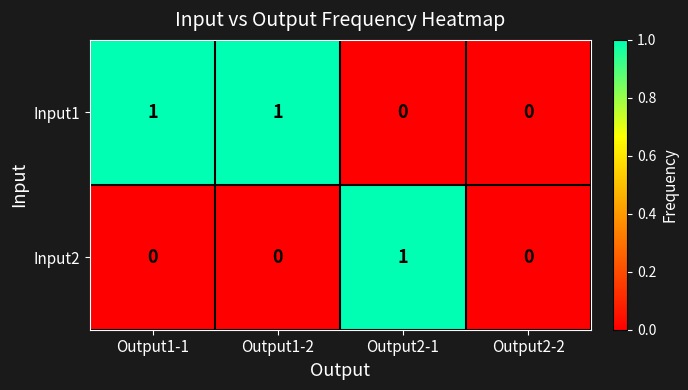

Which series changed the most between Output1-1 and Output2-2?

Input1